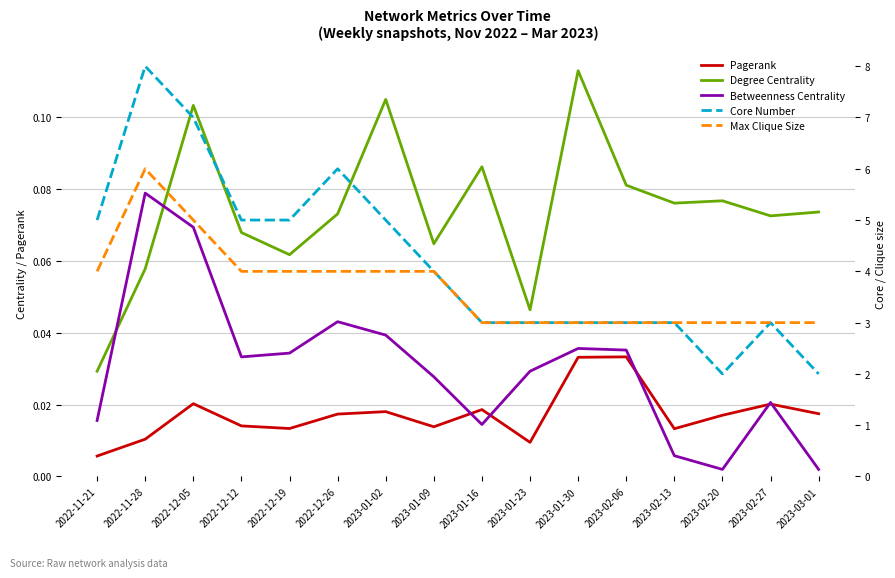

What is the value of the Max Clique Size point at the 4th from the left?

4.0